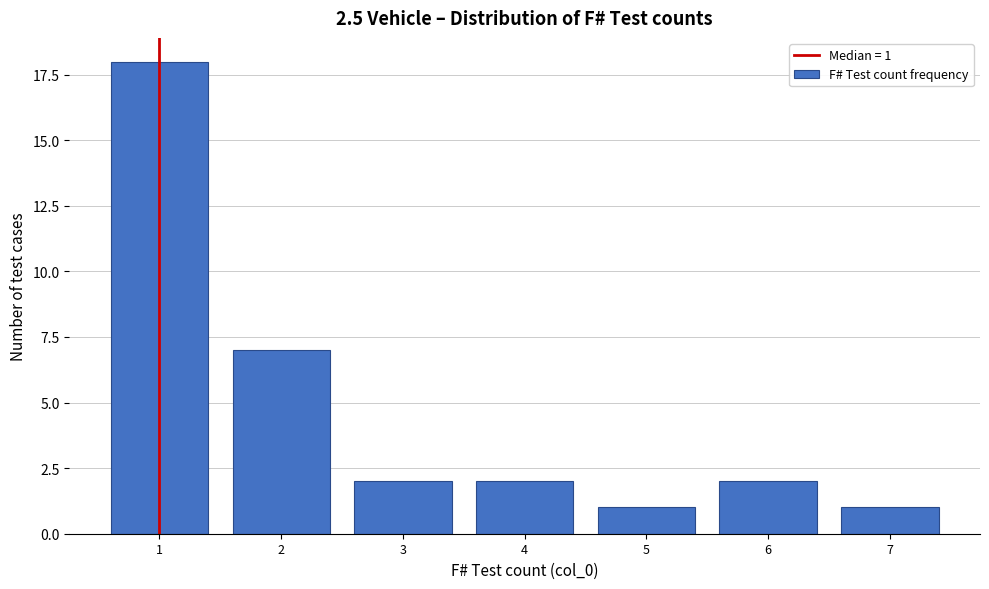

Reading left to right, what are all the values shown in this chart?

18	7	2	2	1	2	1